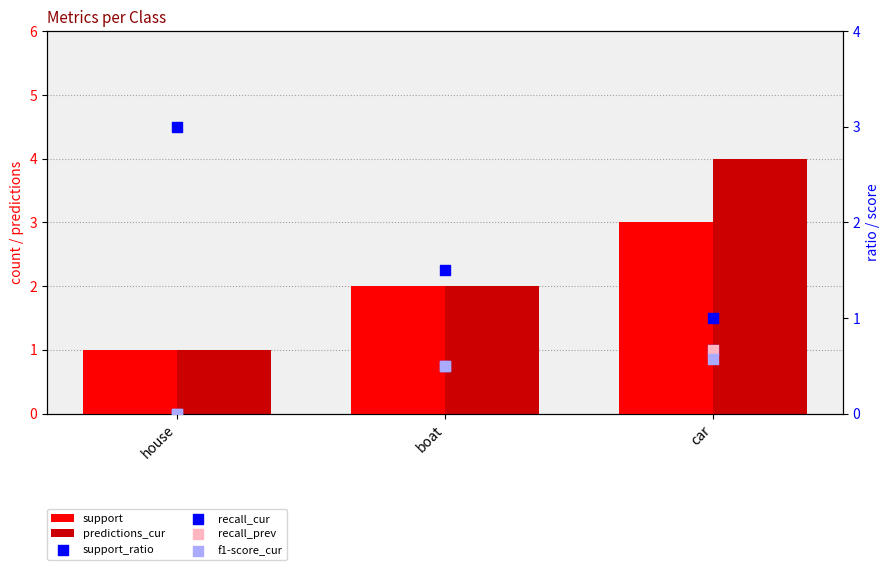

What are all the series names shown in the legend?

support, predictions_cur, support_ratio, recall_cur, recall_prev, f1-score_cur